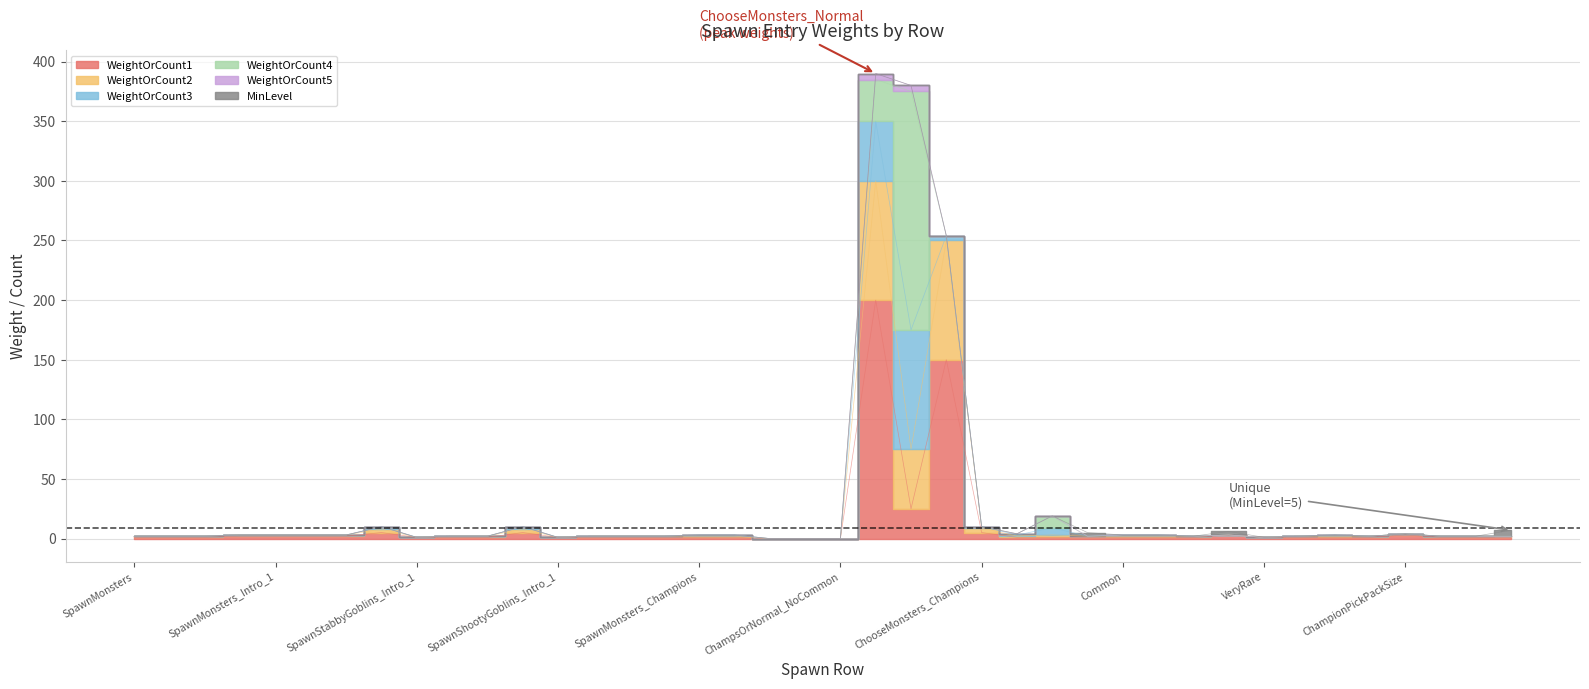

Which has a higher value, SpawnMonsters_Intro_1 or SpawnShootyGoblins_Intro_1?

SpawnMonsters_Intro_1